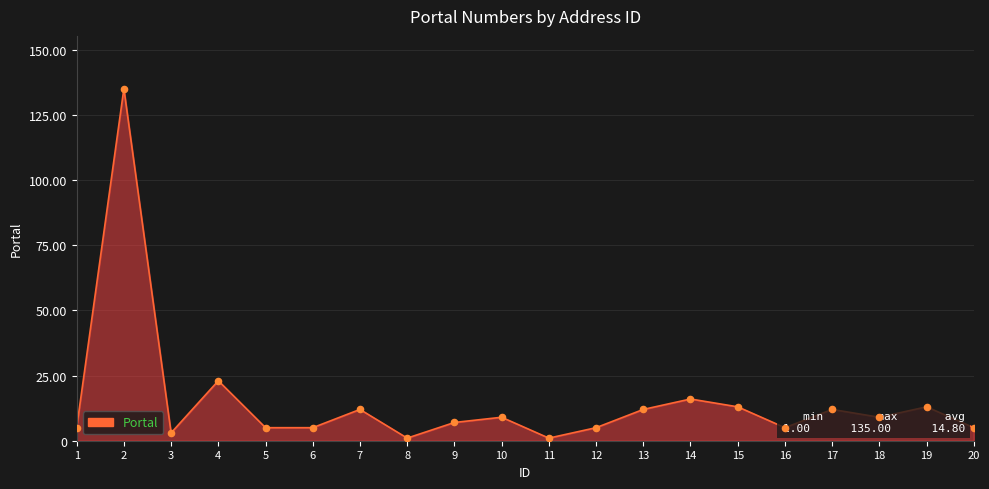

What is the ratio of the value at 19 to the value at 3?

4.3